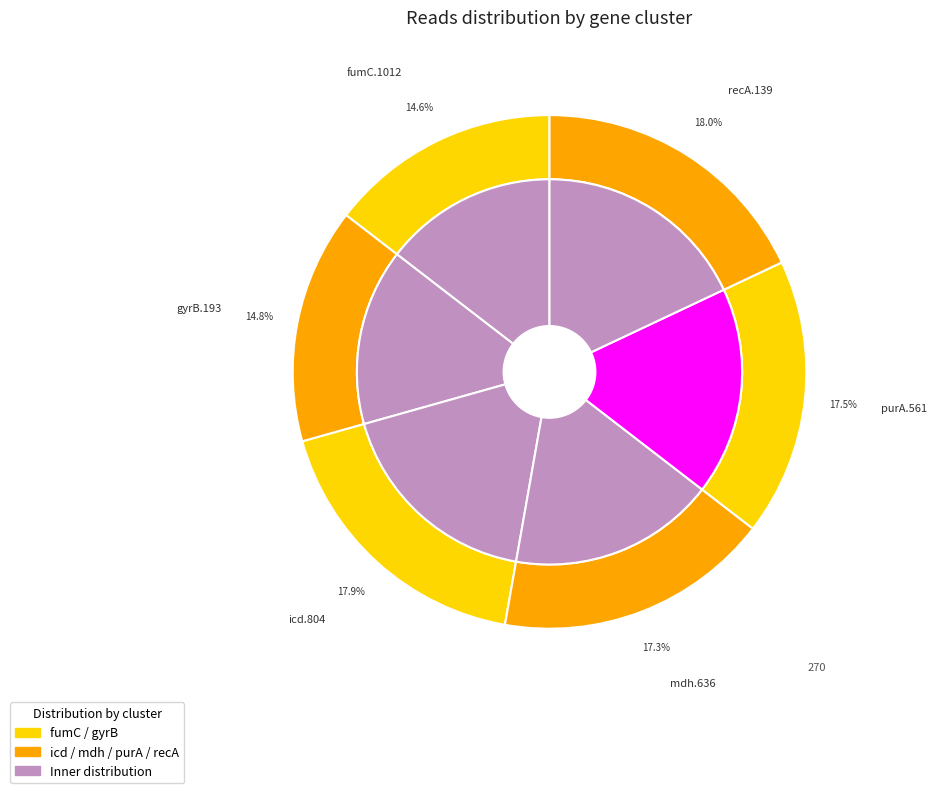

Is it true that mdh.636 is 17% of the pie?

True